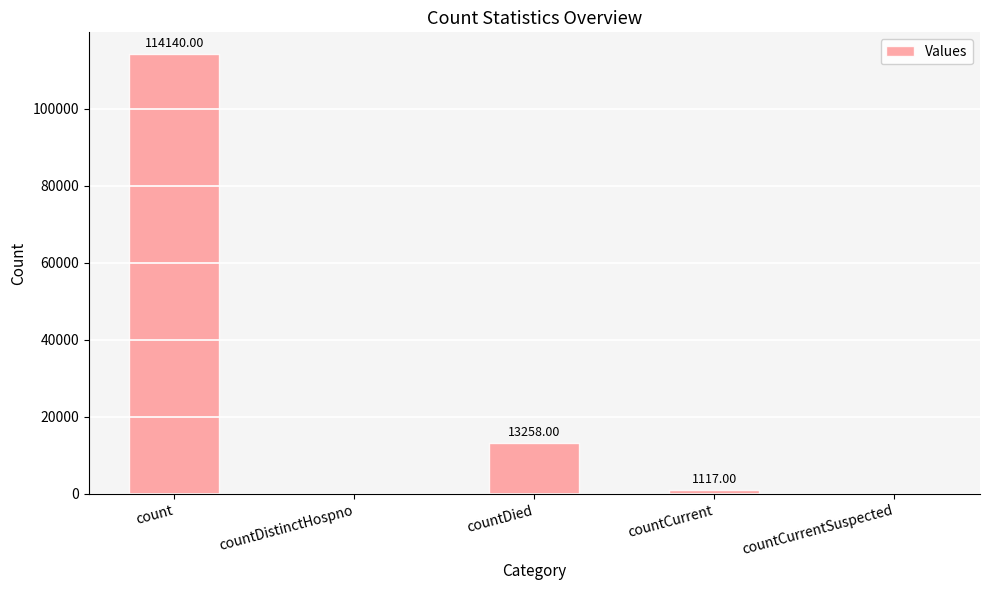

What is the average value?

25703